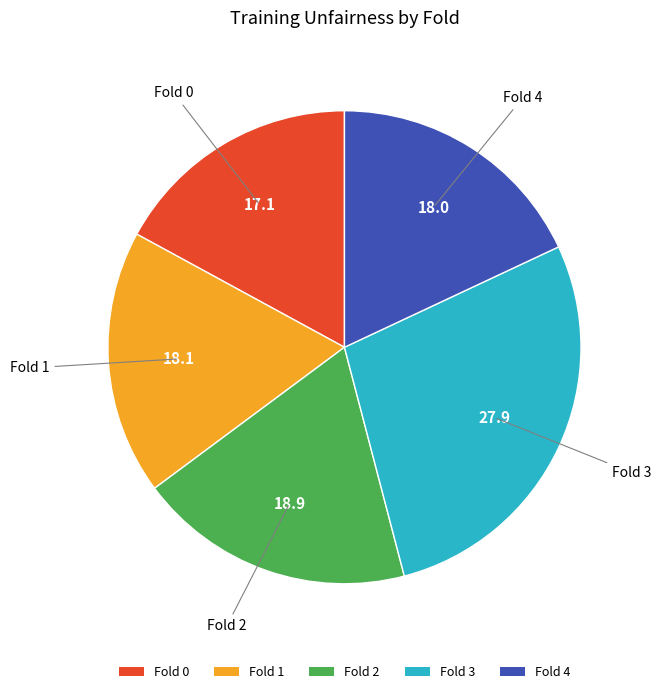

Does any single category account for the majority?

No